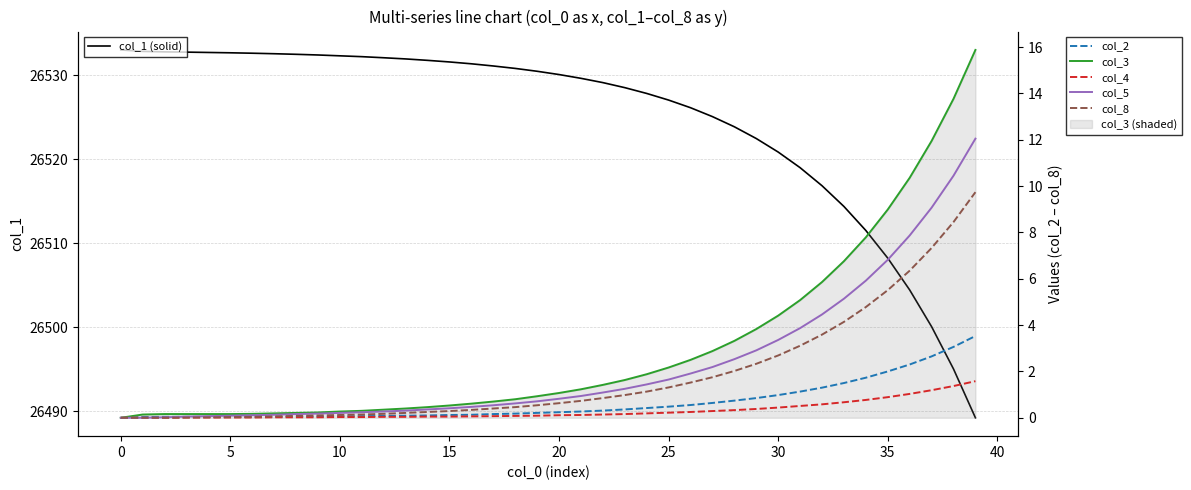

Count the number of categories in the chart.

40